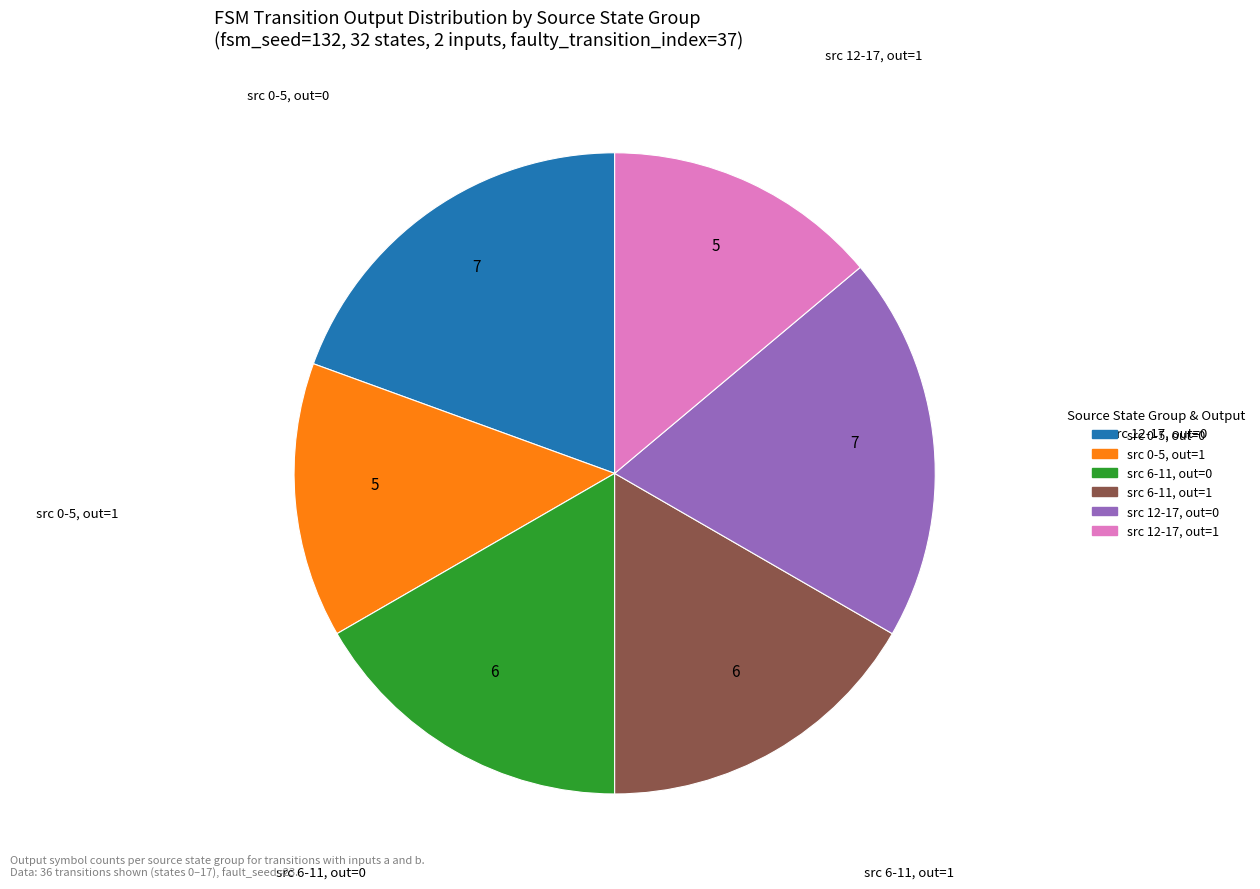

Is there a majority slice in this chart?

No